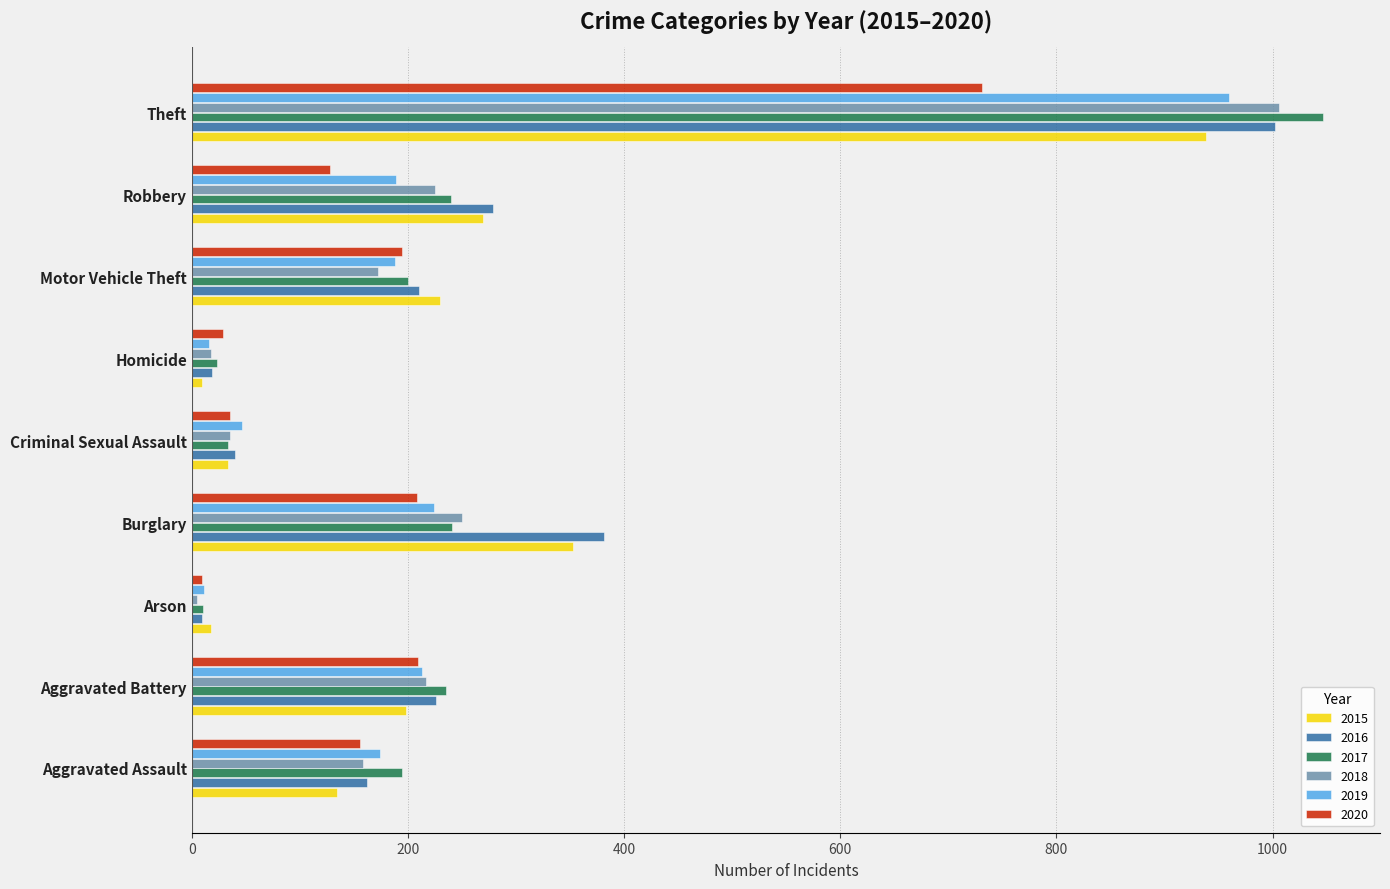

What is the difference between the maximum and minimum values in the 2020 series?

722